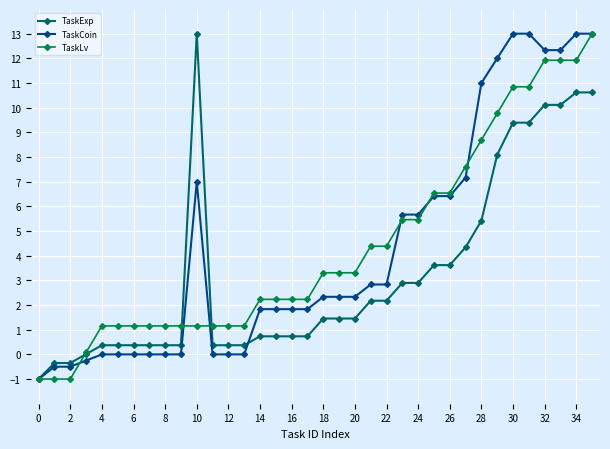

What is the value of the TaskExp point at the 23rd from the left?

2.2